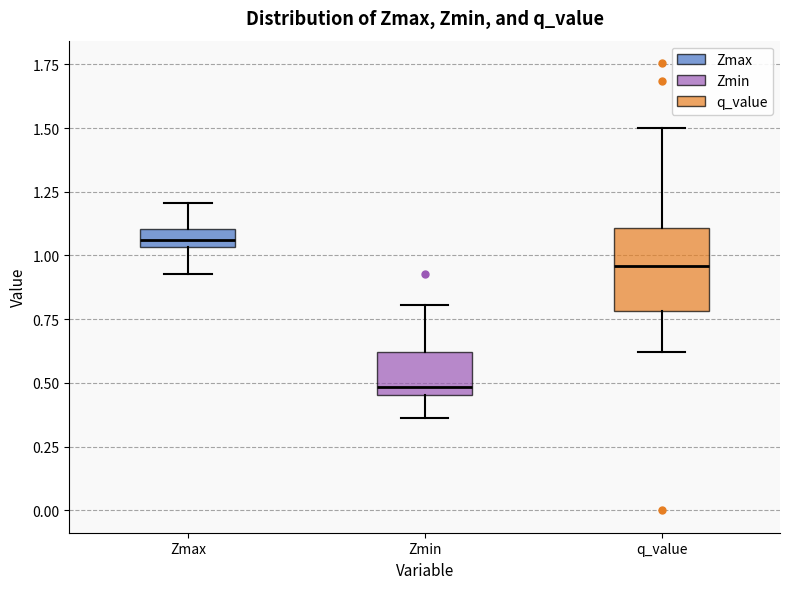

Which box has the highest median line?

Zmax